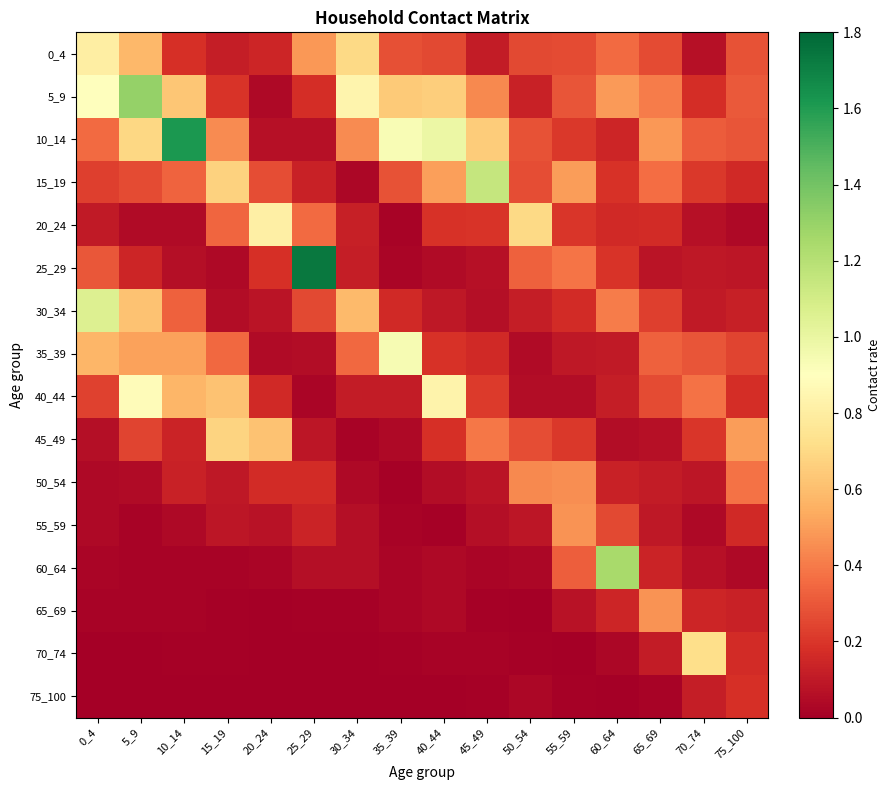

What is the greatest value displayed?

1.7